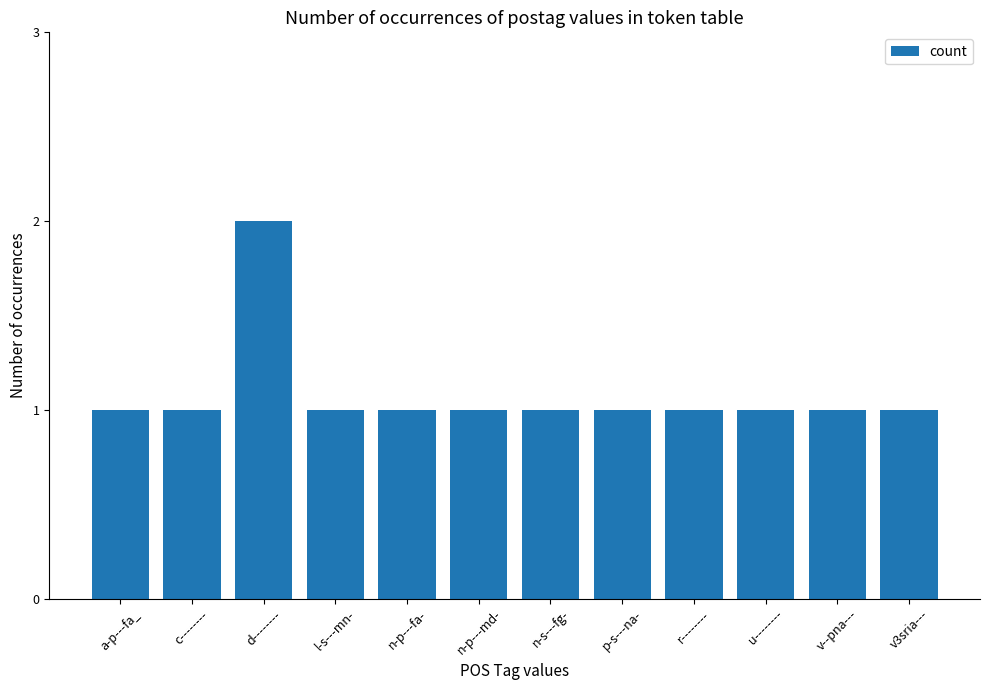

Reading left to right, list all the values displayed in this chart.

a-p---fa_=1	c--------=1	d--------=2	l-s---mn-=1	n-p---fa-=1	n-p---md-=1	n-s---fg-=1	p-s---na-=1	r--------=1	u--------=1	v--pna---=1	v3sria---=1